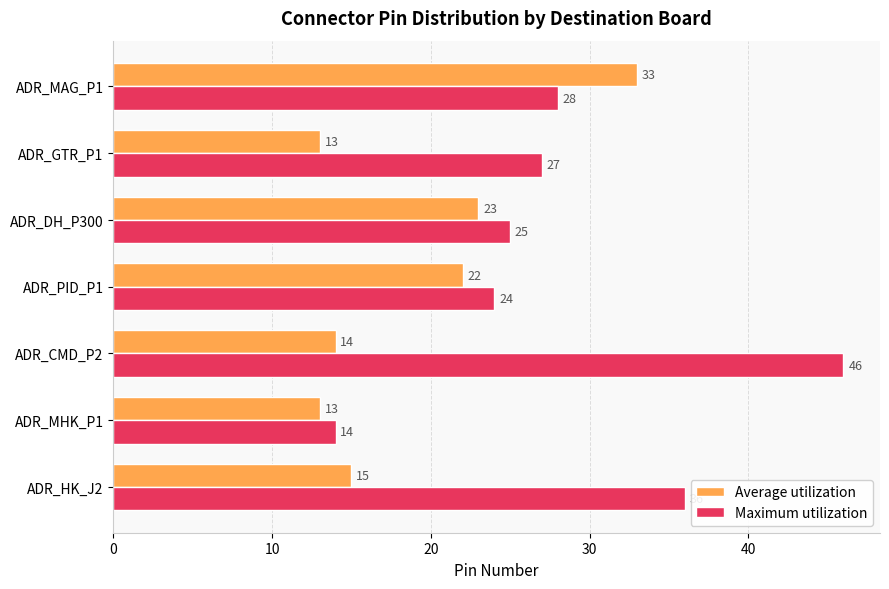

What is the minimum value shown in the chart?

13